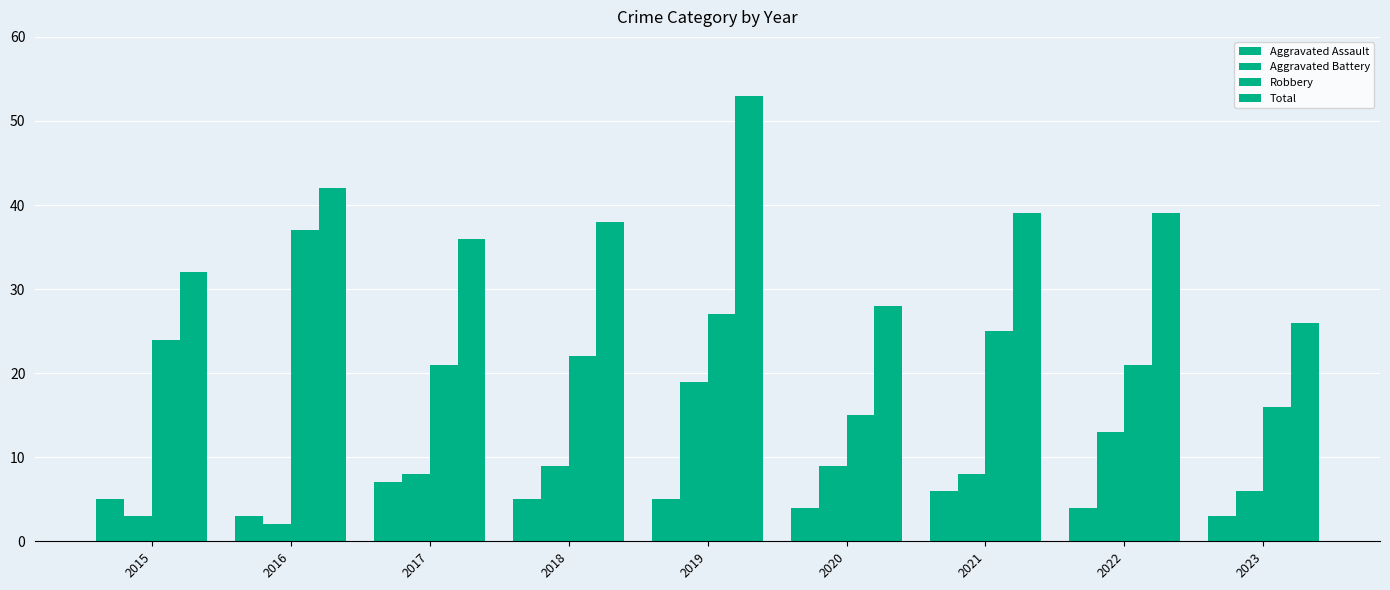

How many categories are shown in the chart?

9